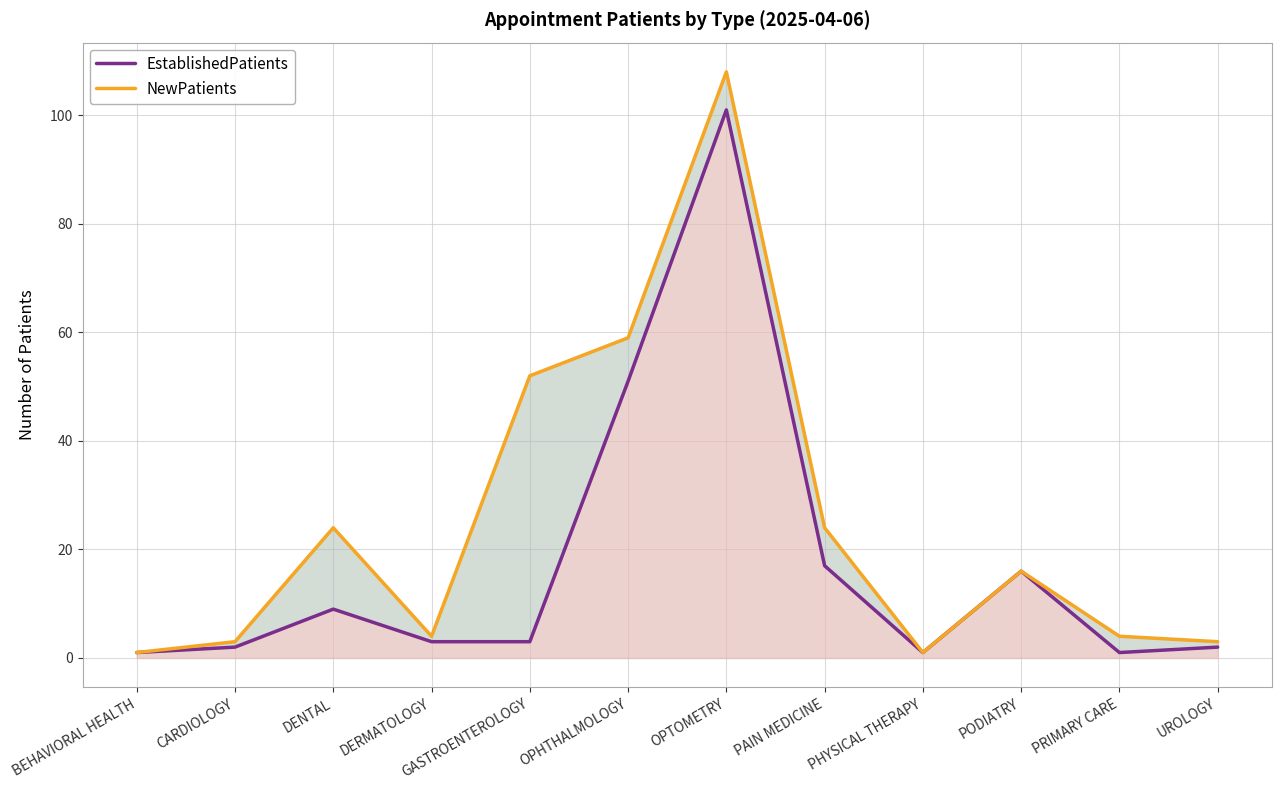

Rank the series by their maximum value, from lowest to highest.

EstablishedPatients, NewPatients